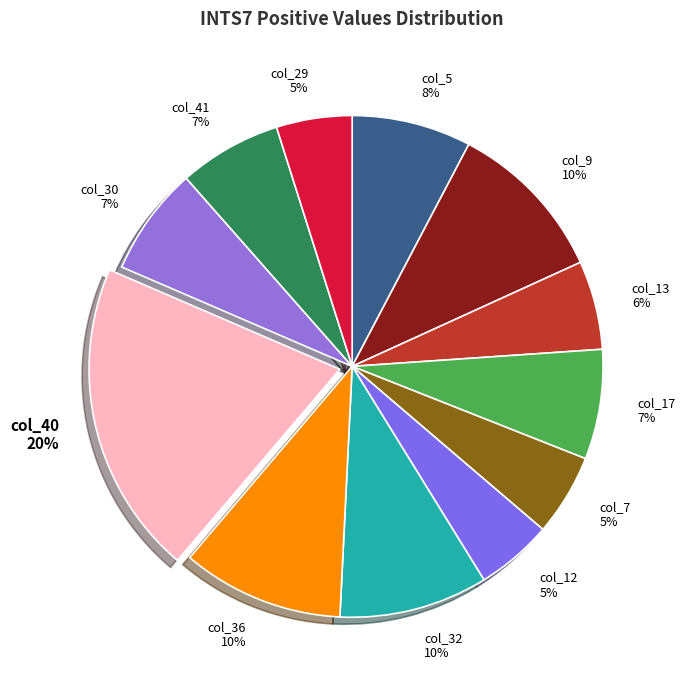

How many segments does this pie chart have?

12